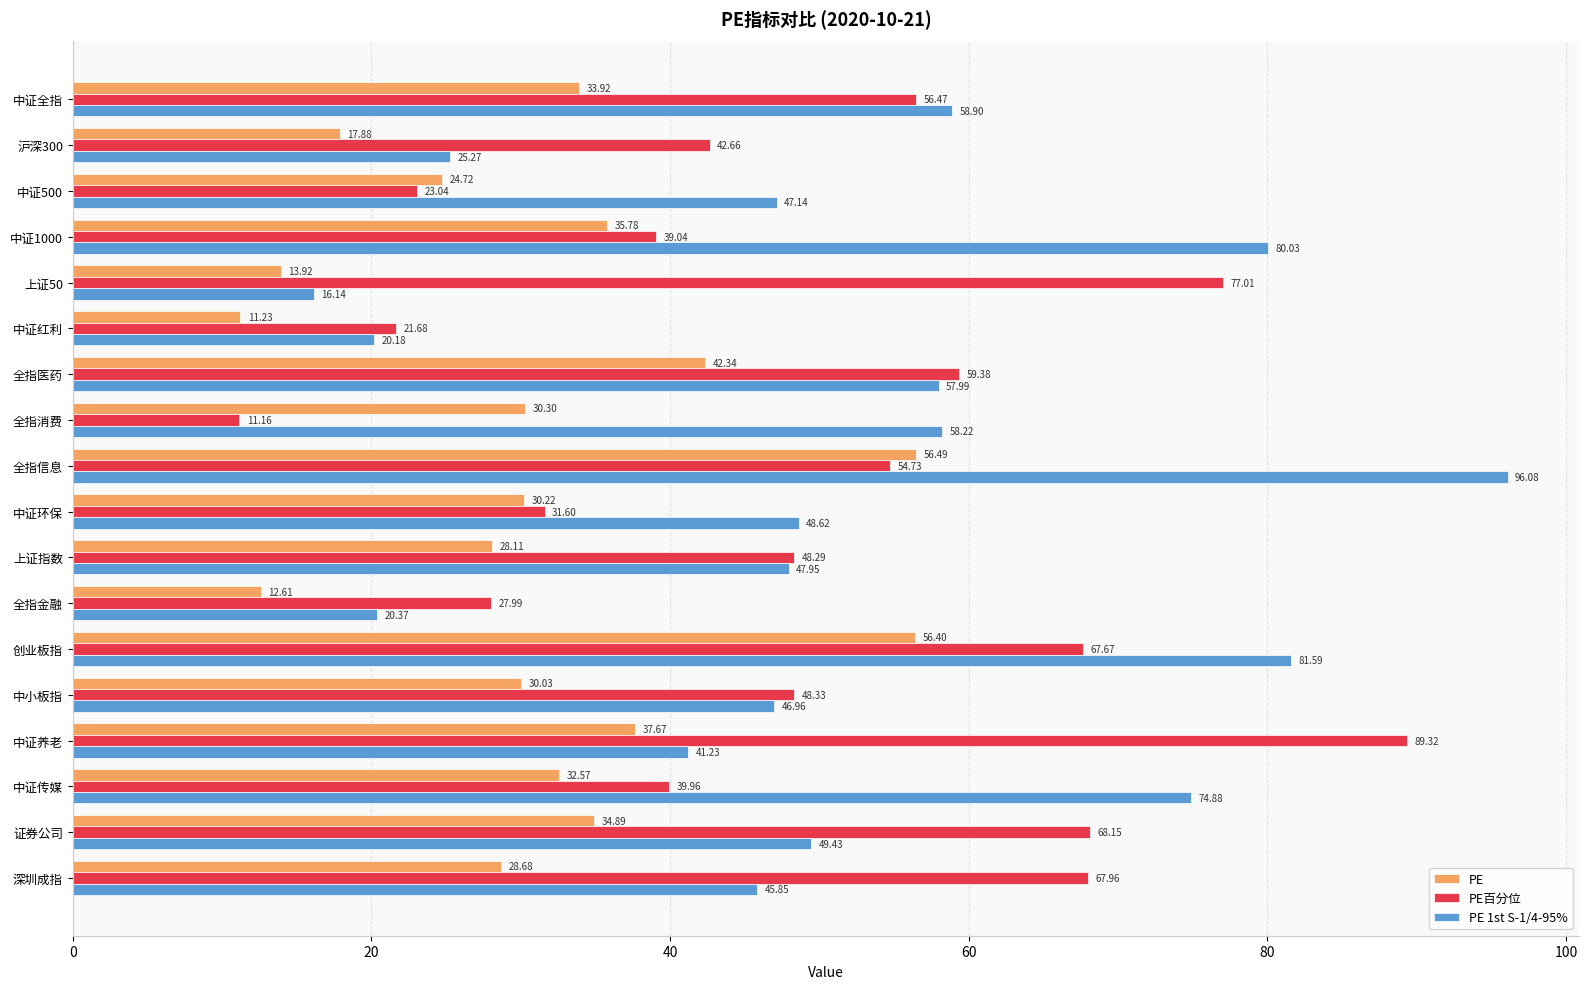

At how many categories does at least one series exceed 38?

16